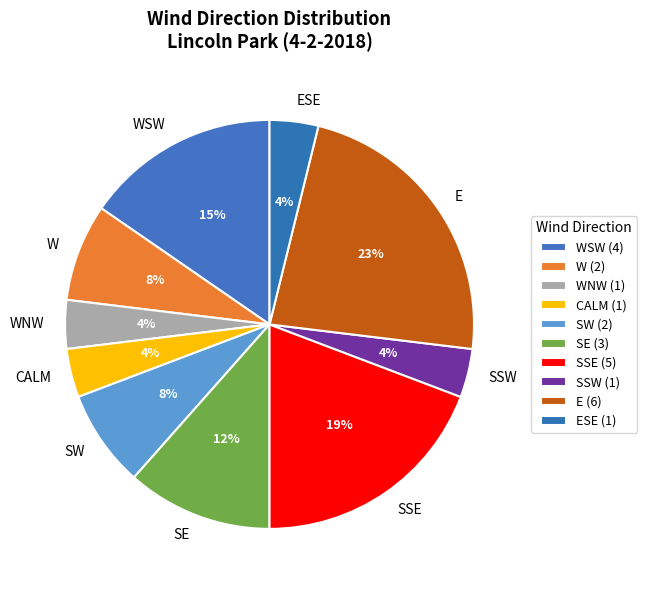

What percentage is the E slice, to the nearest percent?

23%